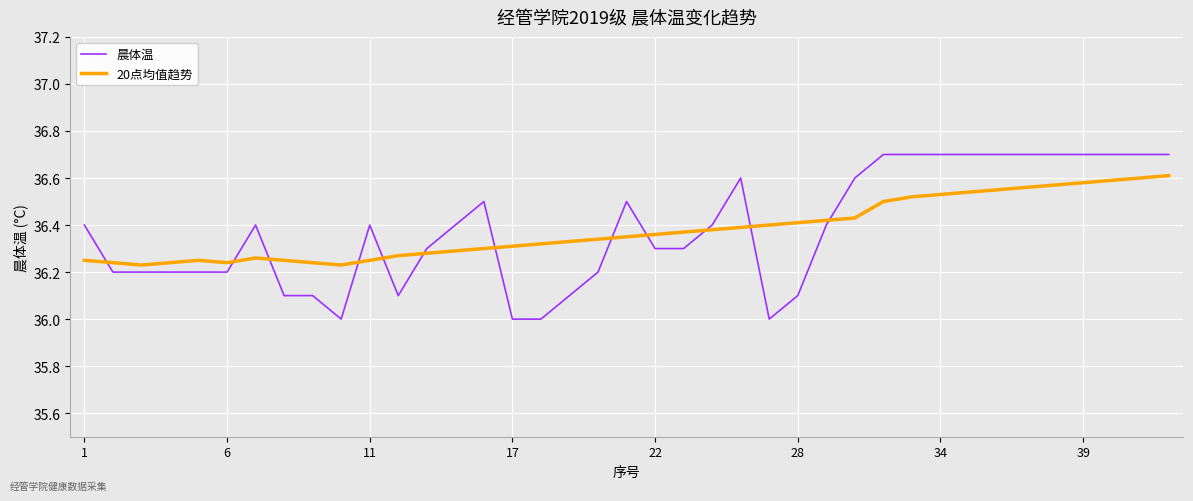

Which series has the largest range (max minus min)?

晨体温